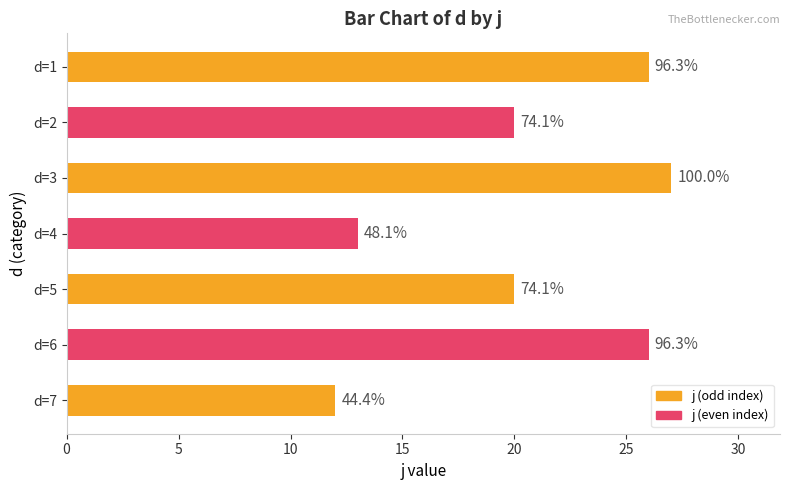

How many bars are there in total?

7